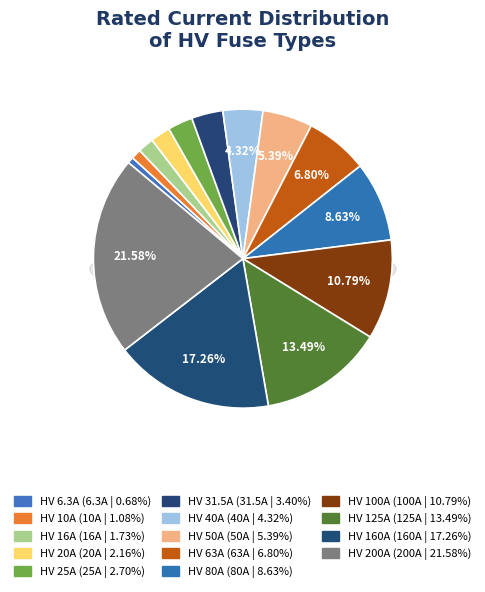

Which category has the smallest portion of the pie?

HV 6.3A